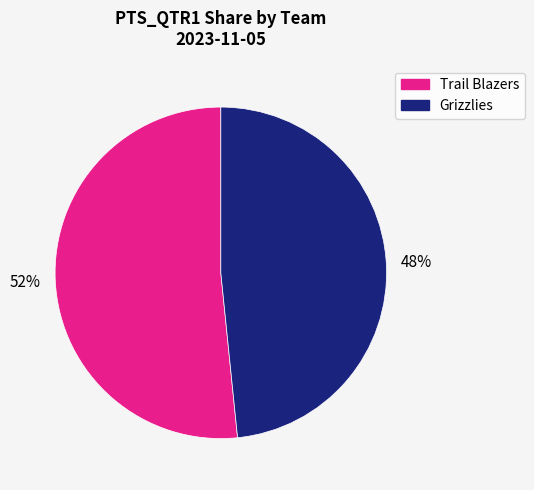

True or false: Trail Blazers accounts for 52% of the total.

True